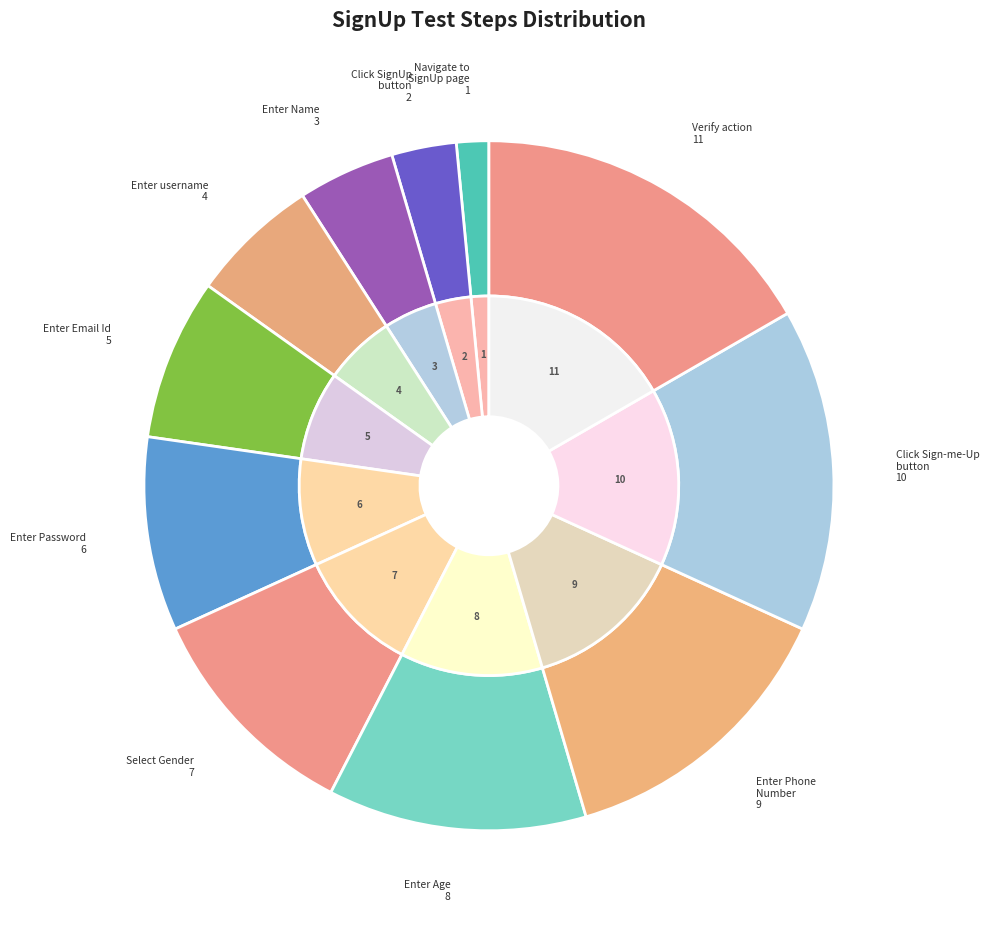

How many segments does this pie chart have?

11